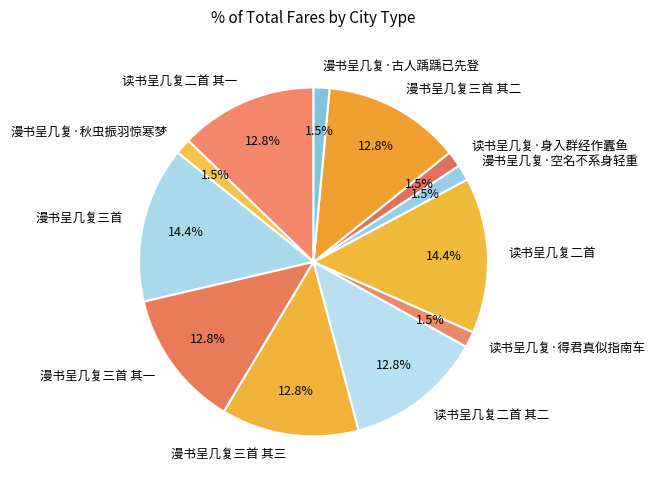

Between 读书呈几复二首 其二 and 读书呈几复·得君真似指南车, which is larger?

读书呈几复二首 其二